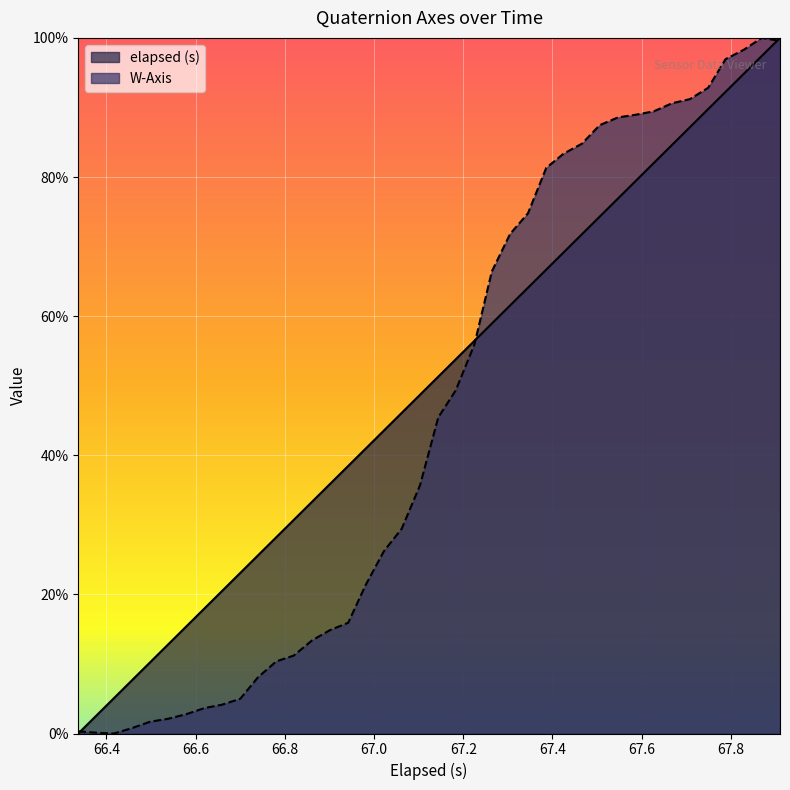

True or false: W-Axis has more than 2 interior local peaks.

False